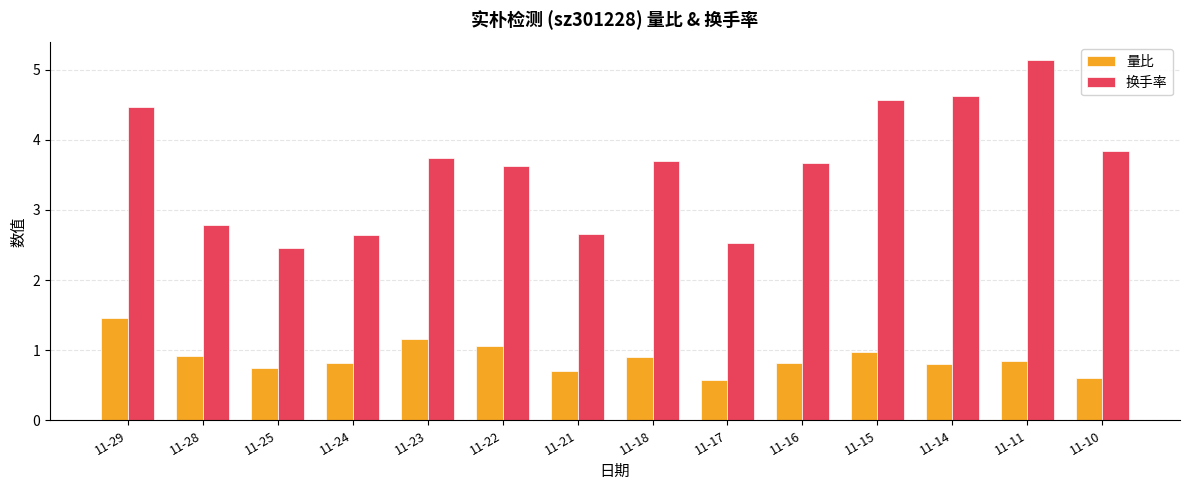

How many data points does each series have?

14